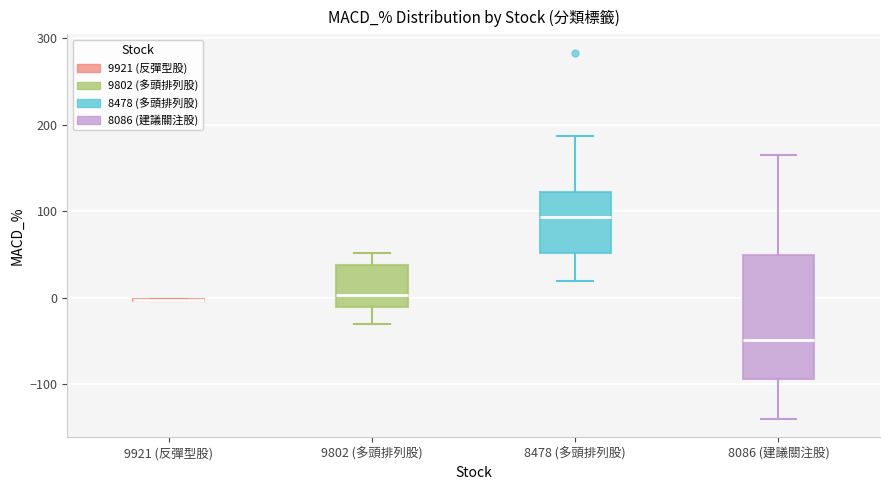

Reading left to right, read every box against the y-axis: the position of its median line, the range the box covers, and the ends of its whiskers. The values are not printed on the chart, so give them approximately, as read against the axis.

9921 (反彈型股): box collapsed to a line at 0, whiskers 0 to 0
9802 (多頭排列股): median 0, box -10 to 40, whiskers -30 to 50
8478 (多頭排列股): median 90, box 50 to 120, whiskers 20 to 190
8086 (建議關注股): median -50, box -90 to 50, whiskers -140 to 170